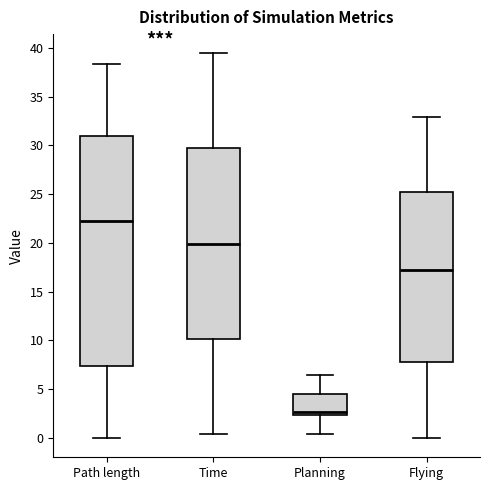

Reading left to right, transcribe this box plot: for each box, give where its median line is, the range the box spans, and where its two whiskers end, as read against the y-axis. The values are not printed on the chart, so give them approximately, as read against the axis.

Path length: median 22.0, box 7.5 to 31.0, whiskers 0.0 to 38.5
Time: median 20.0, box 10.0 to 29.5, whiskers 0.5 to 39.5
Planning: median 2.5 (just above the box's lower edge), box 2.5 to 4.5, whiskers 0.5 to 6.5
Flying: median 17.5, box 8.0 to 25.0, whiskers 0.0 to 33.0